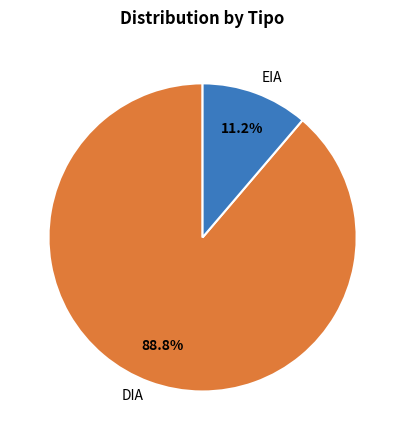

Between EIA and DIA, which is larger?

DIA